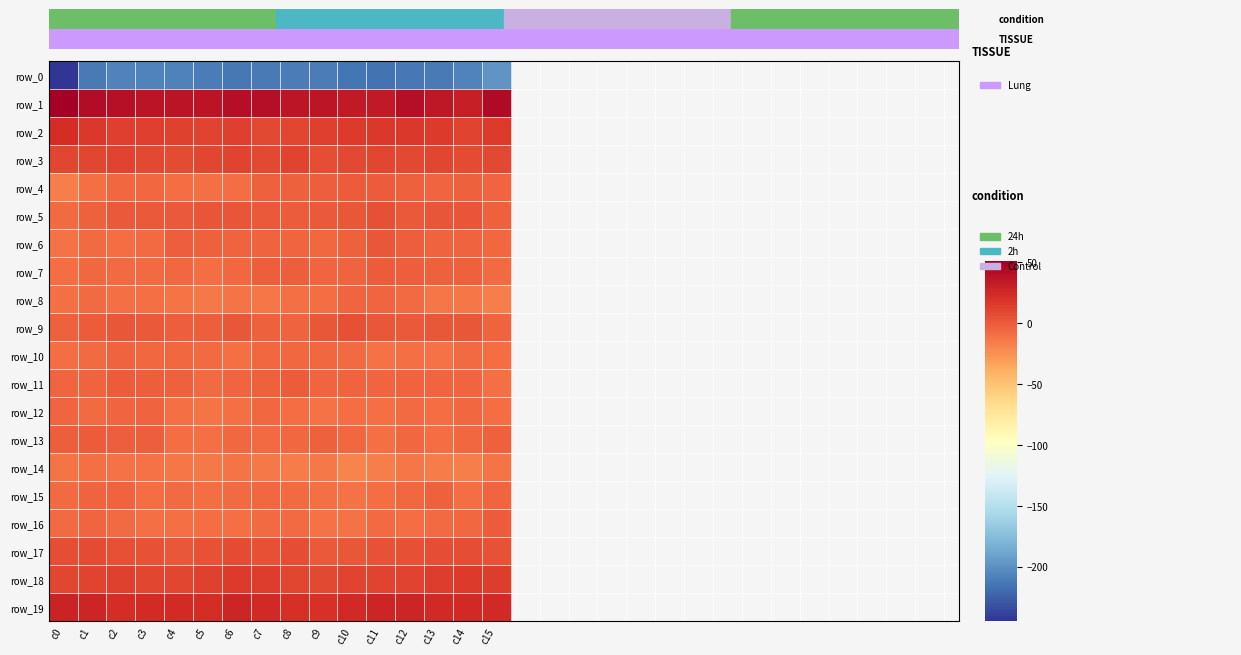

What is the highest value of the row_17 series?

7.4